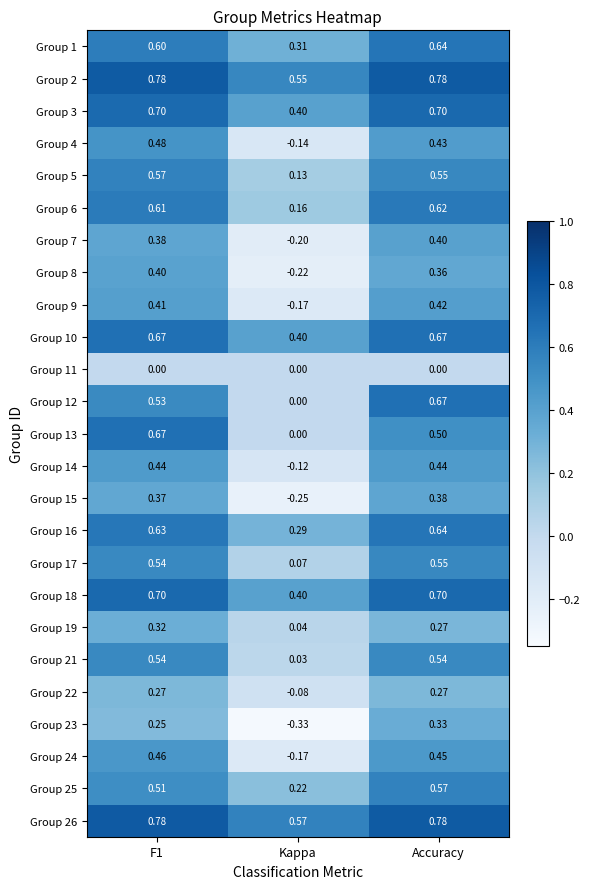

Count the number of data series in this chart.

25